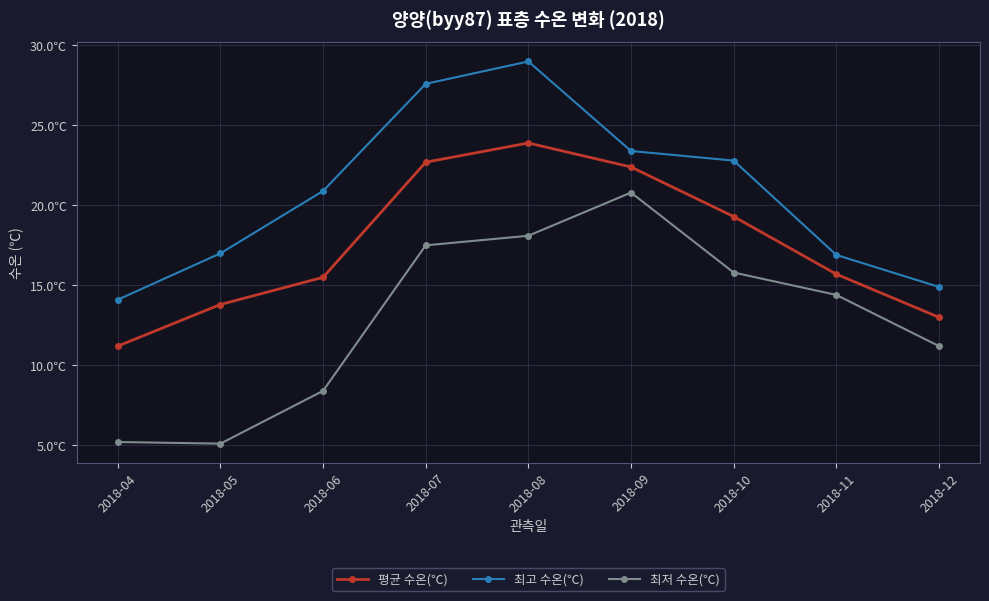

True or false: 최고 수온(℃) has more than 0 points higher than both neighbors.

True